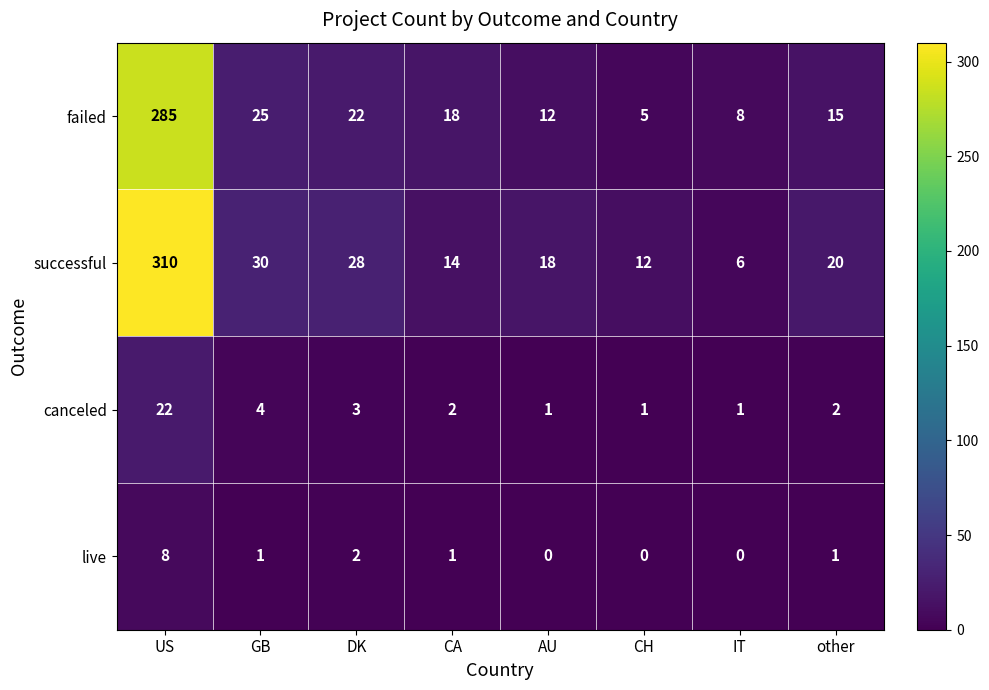

Is it true that successful equals 18 at CH?

False